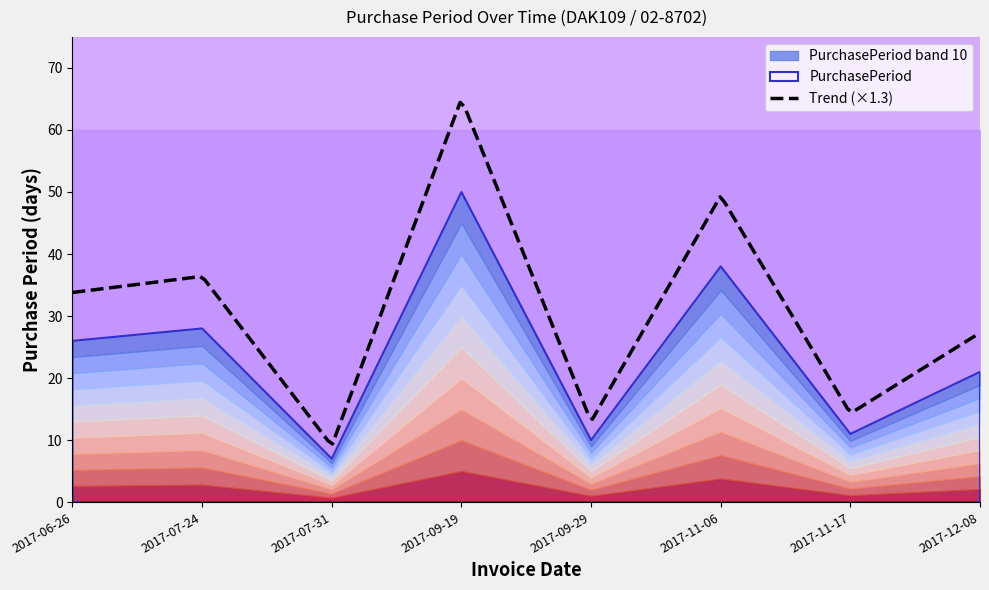

What value does the data have at 2017-07-24, to the nearest 10?

30